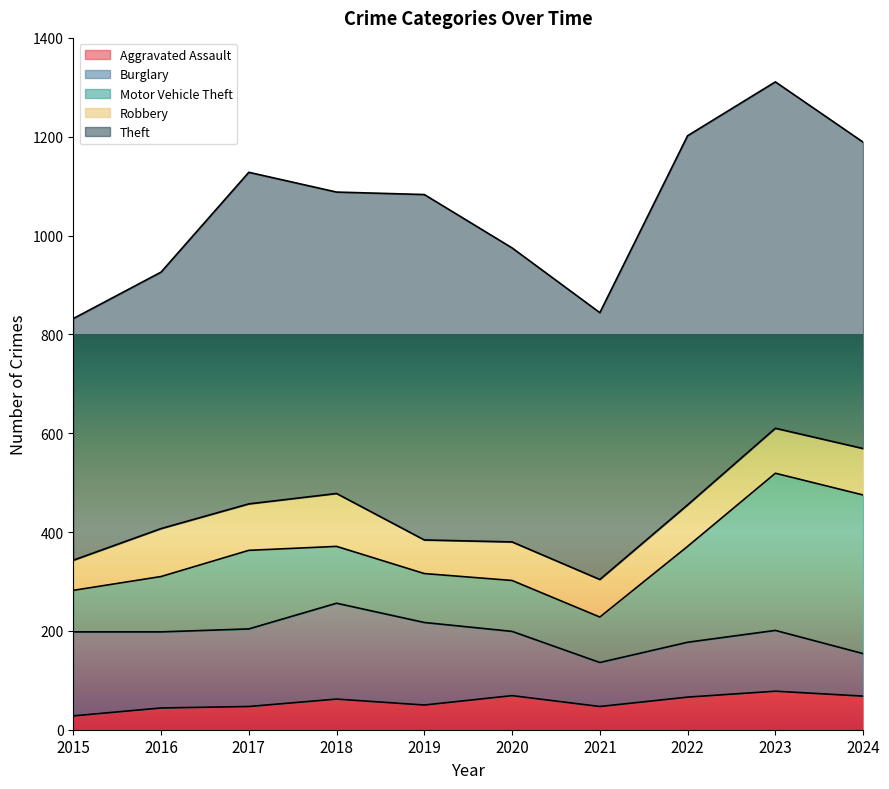

At which category is the sum across all series the highest?

2023